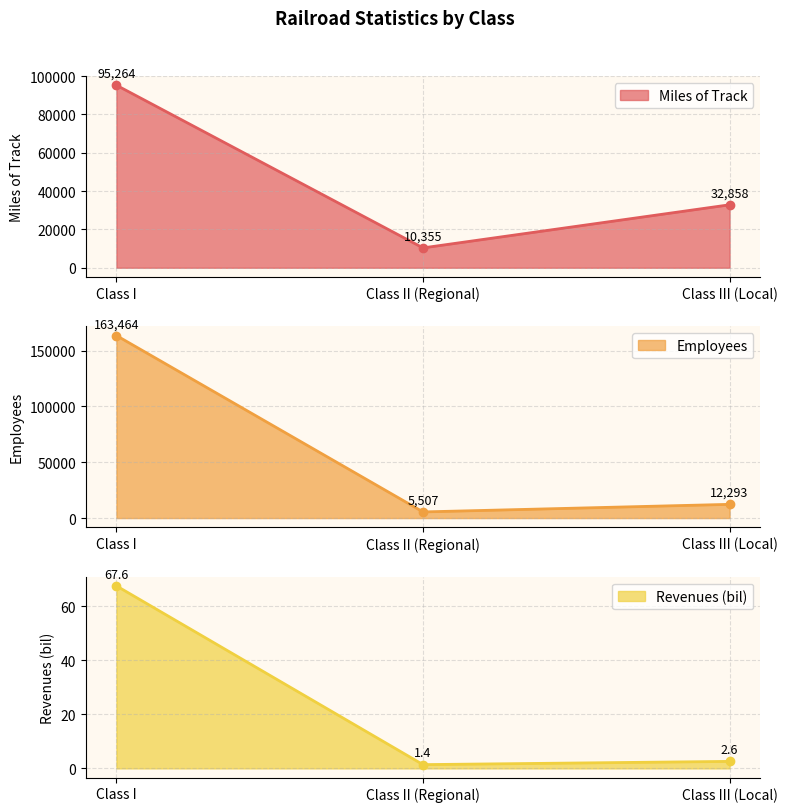

What is the difference between the maximum and minimum values in the Employees series?

157957